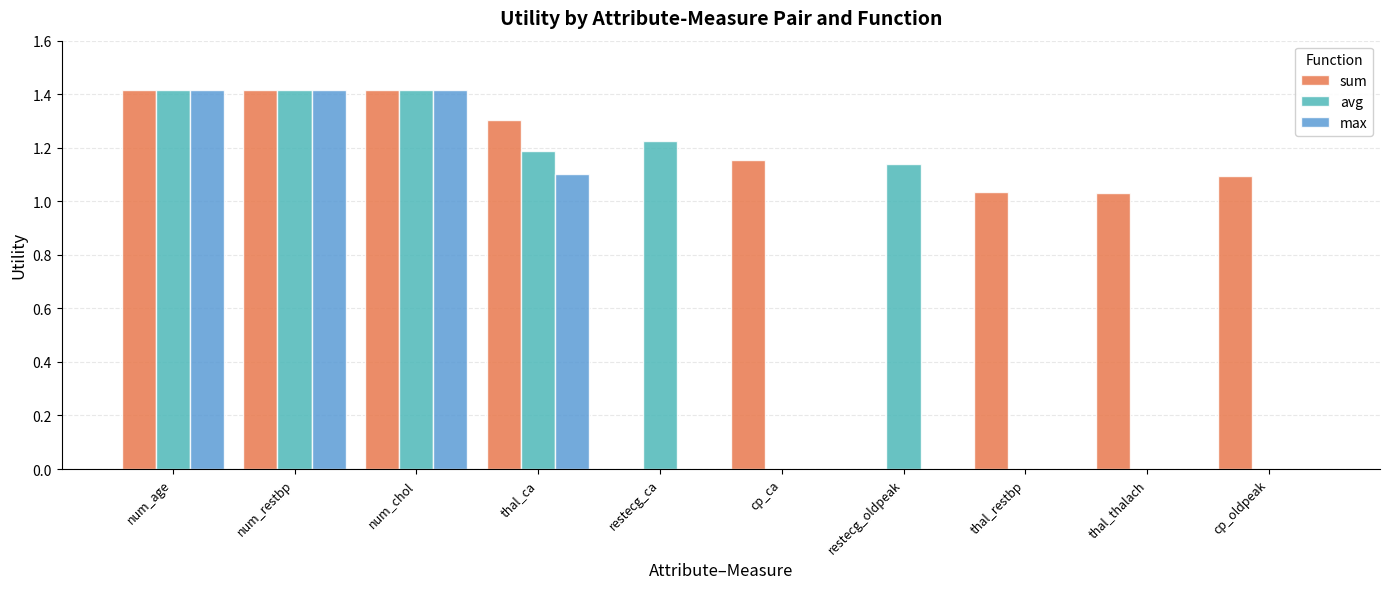

Is the value of avg at restecg_ca greater than the value of sum at thal_ca?

No